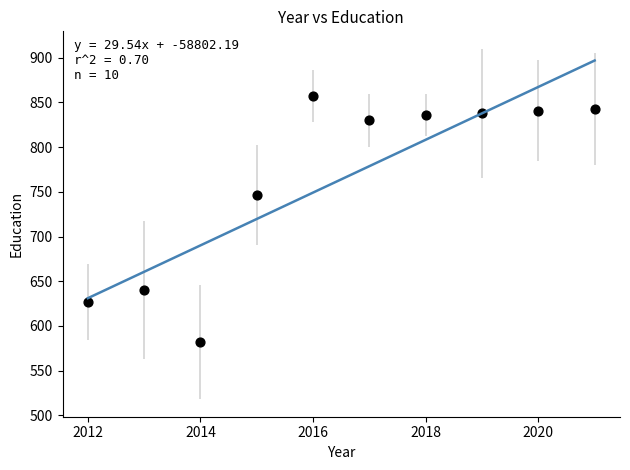

What is the range of Y values (max minus min)?

275